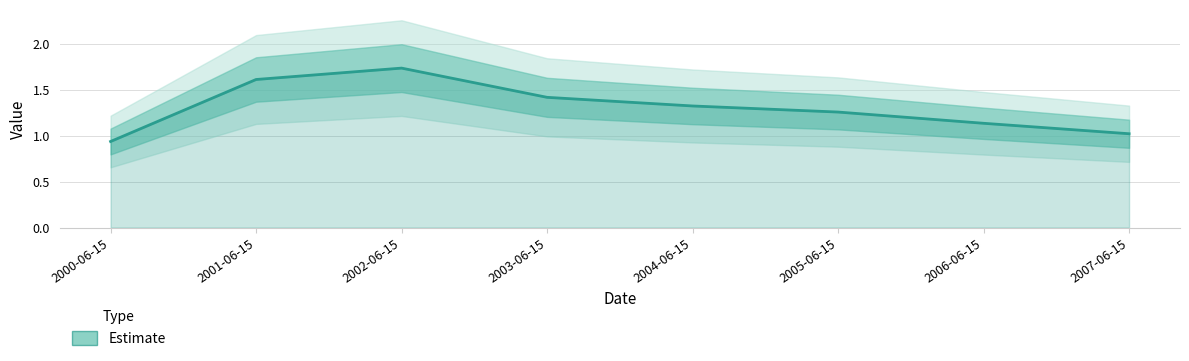

Is it true that the value at 2000-06-15 is 0.3?

False